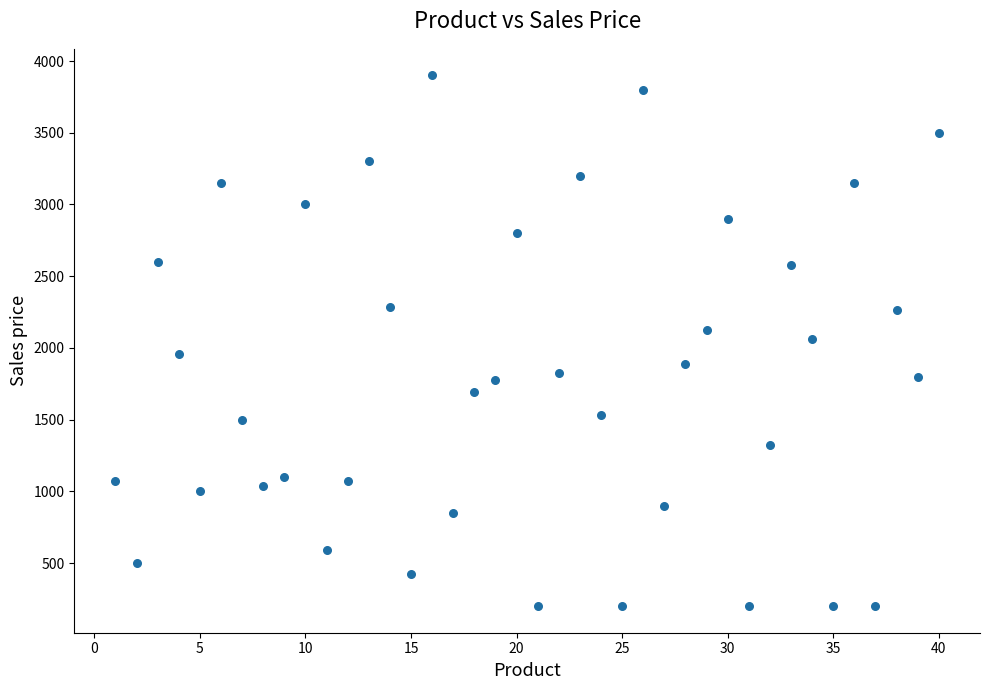

What is the range of Y values (max minus min)?

3700